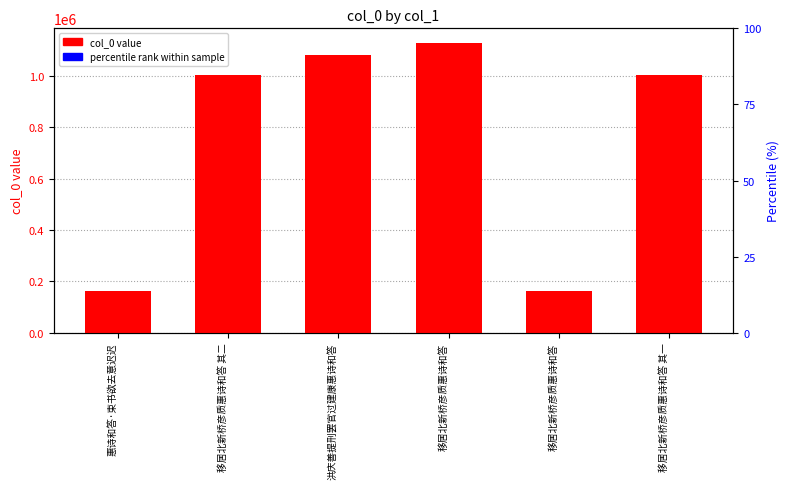

What is the maximum value shown in the chart?

1127981